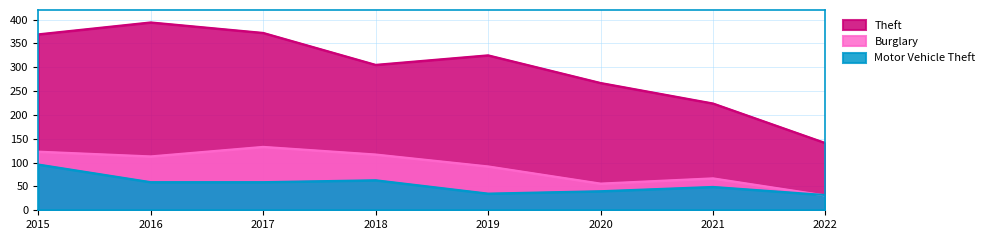

Is the value of Theft at 2020 greater than the value of Motor Vehicle Theft at 2018?

Yes